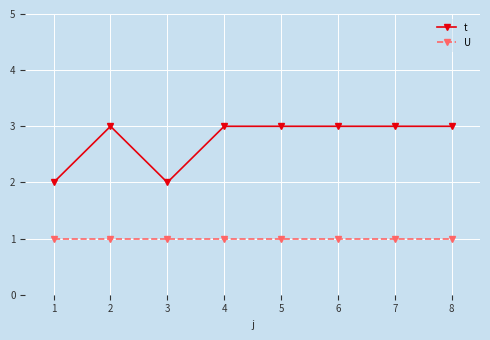

Reading left to right, what are all the values shown in this chart?

t: 2	3	2	3	3	3	3	3
U: 1	1	1	1	1	1	1	1